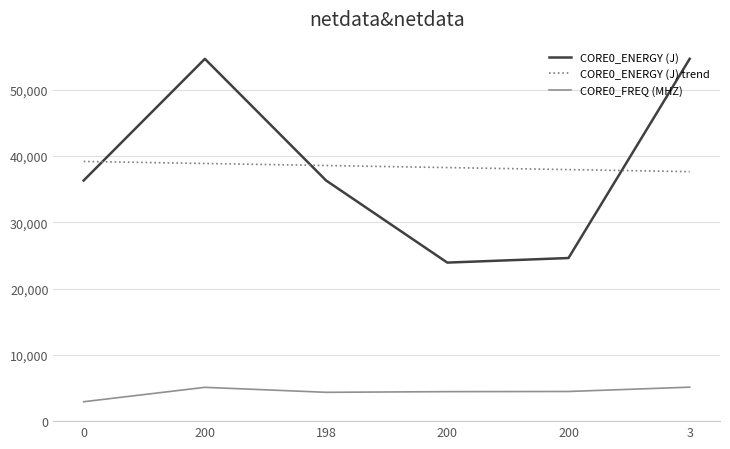

How many lines are shown in the chart?

3